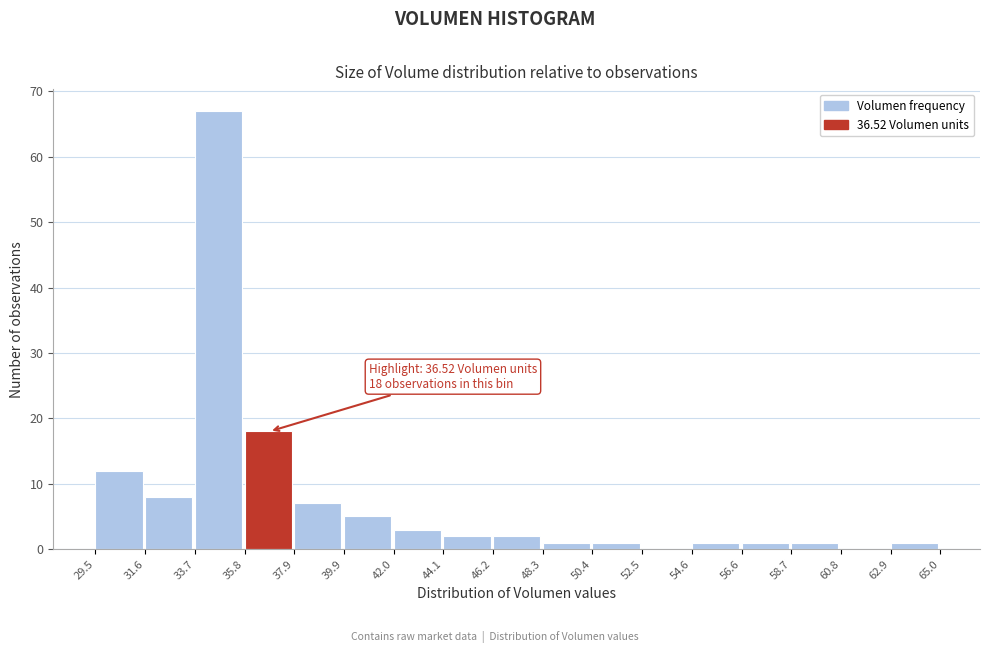

Which range on the x-axis has the tallest bar?

33.7 to 35.8